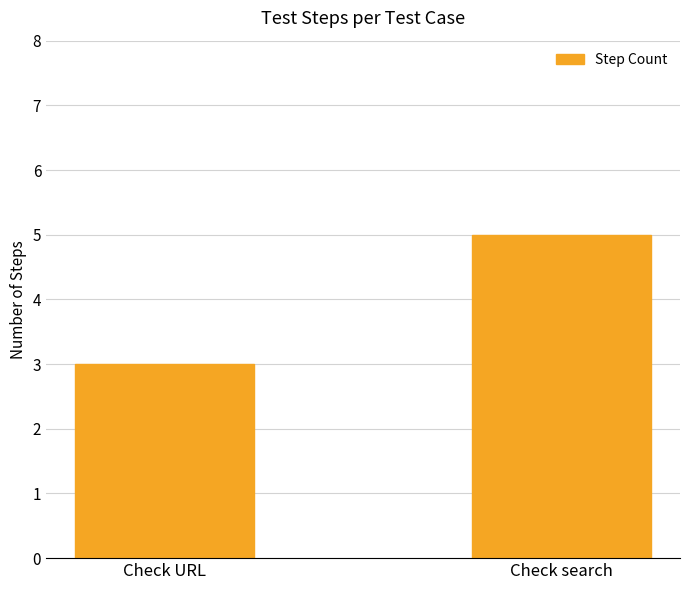

The chart shows a value of 1 at Check URL. True or false?

False